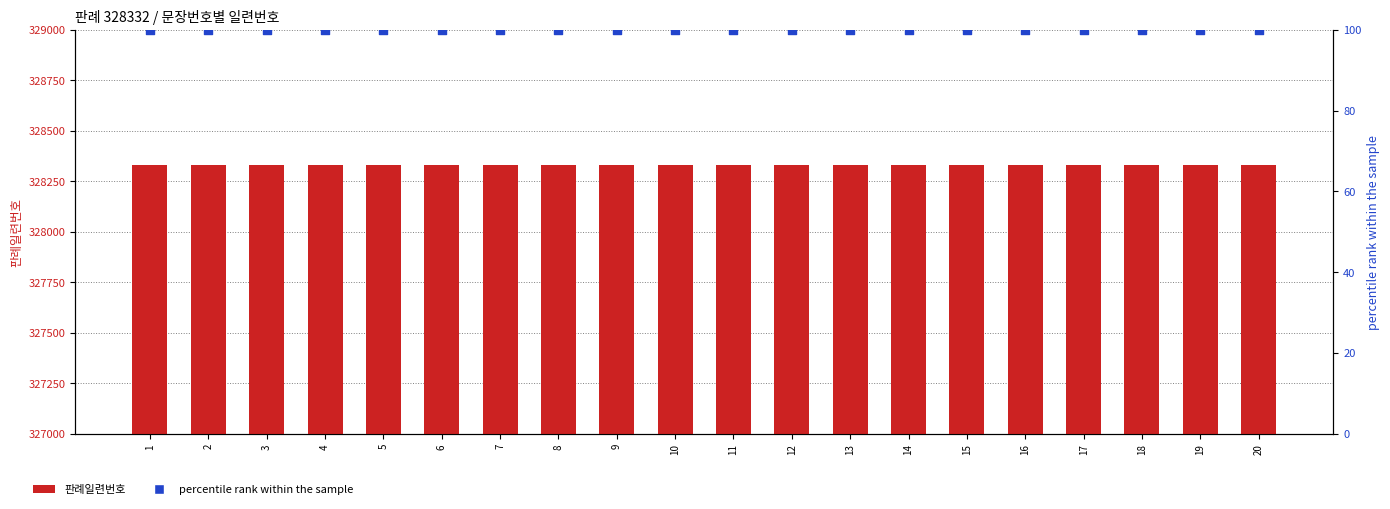

What is the total value across all series at 5?

328432